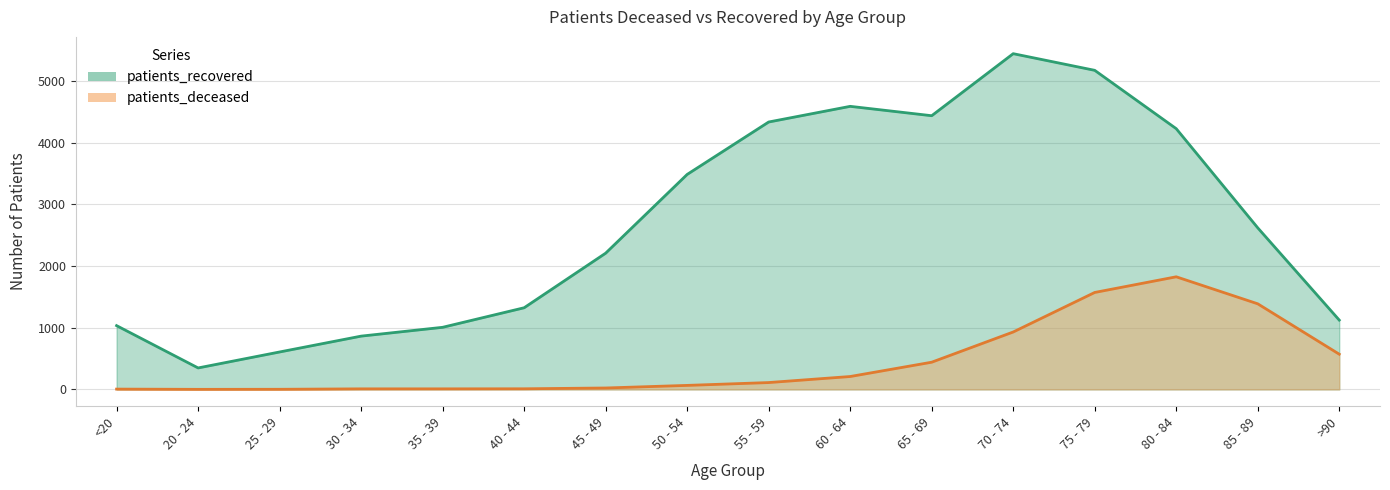

At how many categories does at least one series exceed 3310?

7